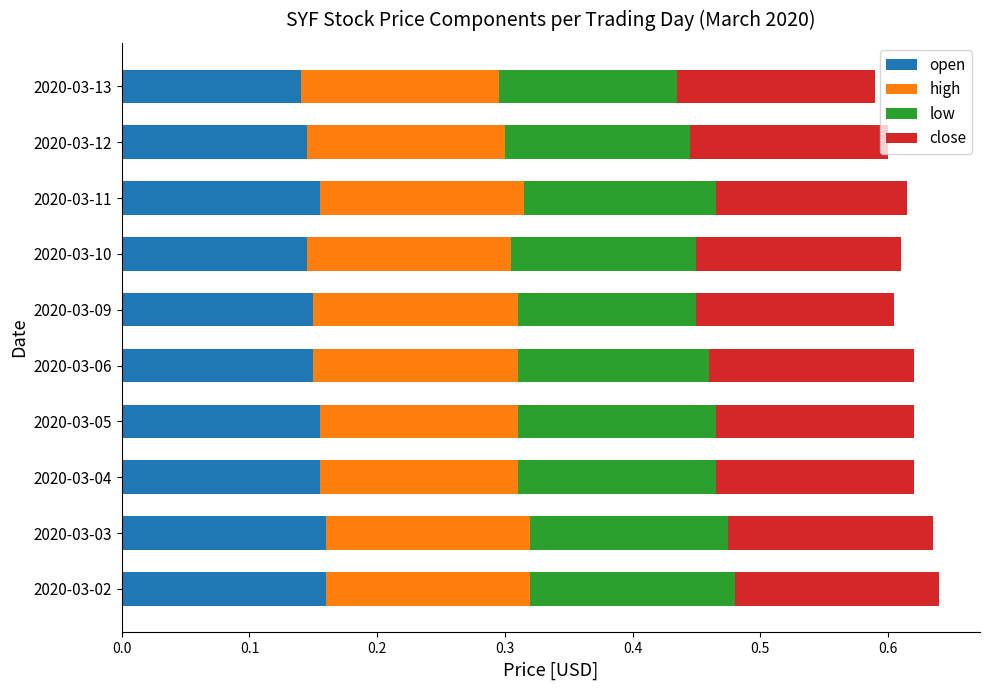

How many open values are between 0 and 1?

10